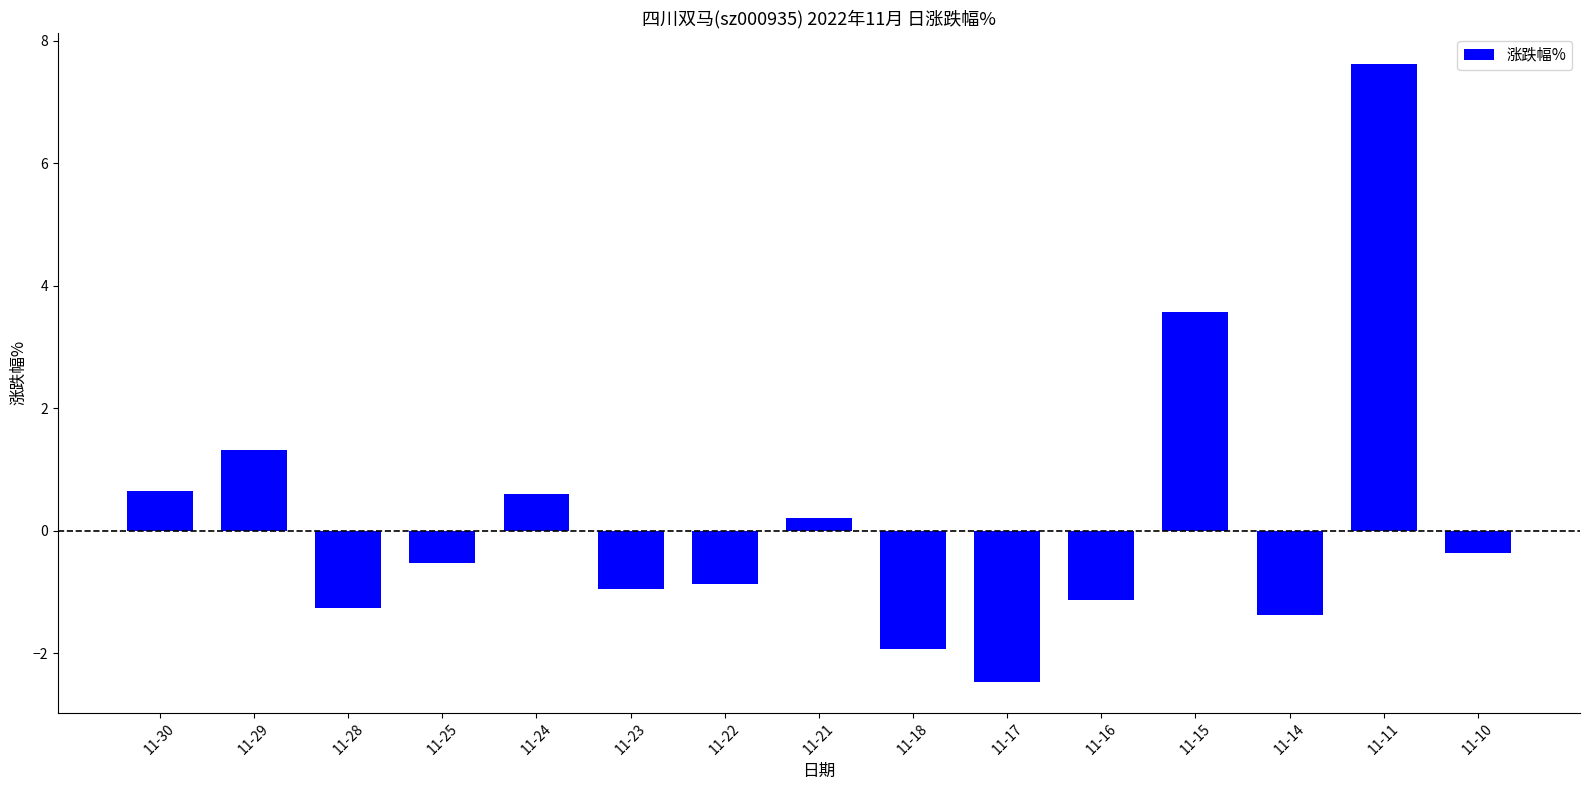

The value at 11-11 is 11.5. True or false?

False